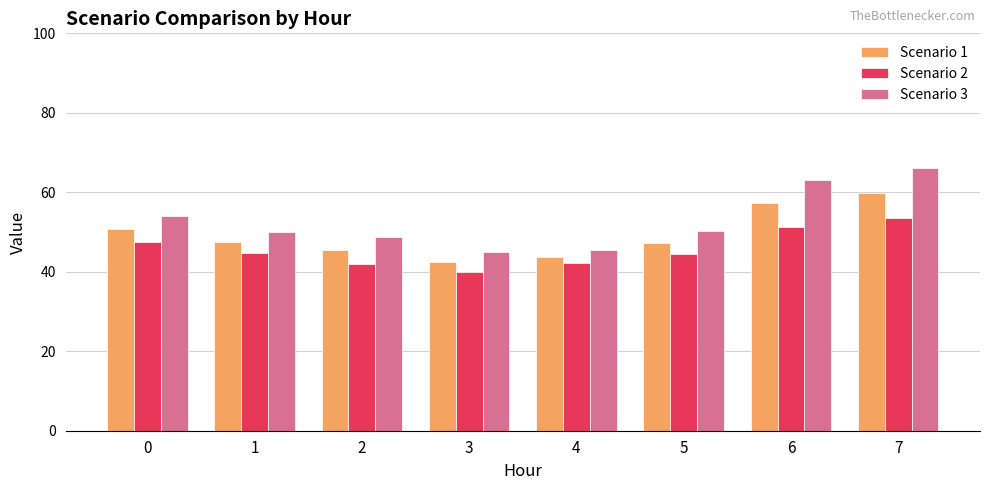

What is the total value across all series at 6?

171.8